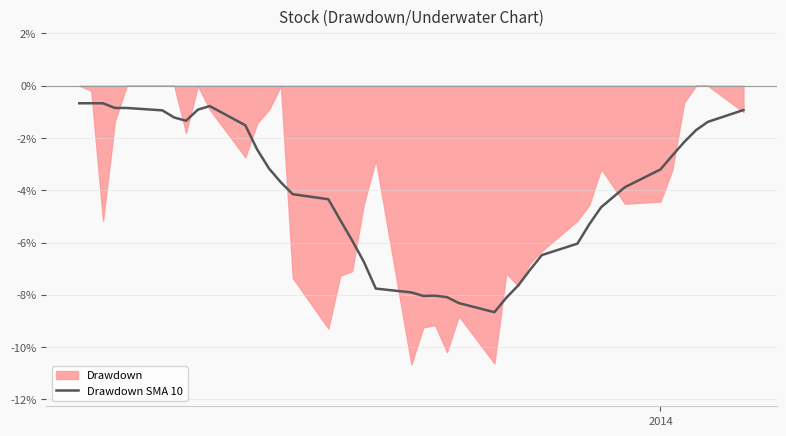

What is the minimum value for Drawdown SMA 10?

-8.7